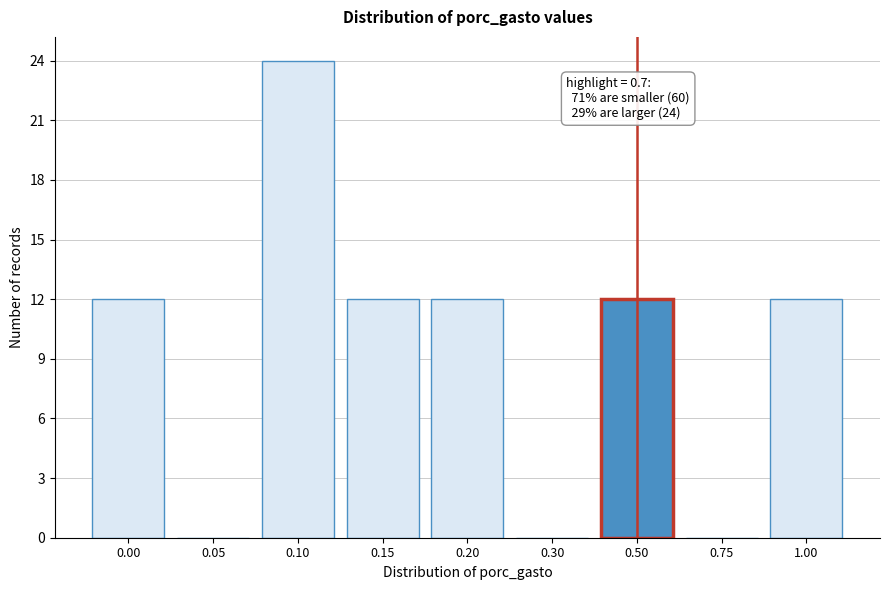

Reading left to right, list all the values displayed in this chart.

0.00=12	0.05=0	0.10=24	0.15=12	0.20=12	0.30=0	0.50=12	0.75=0	1.00=12